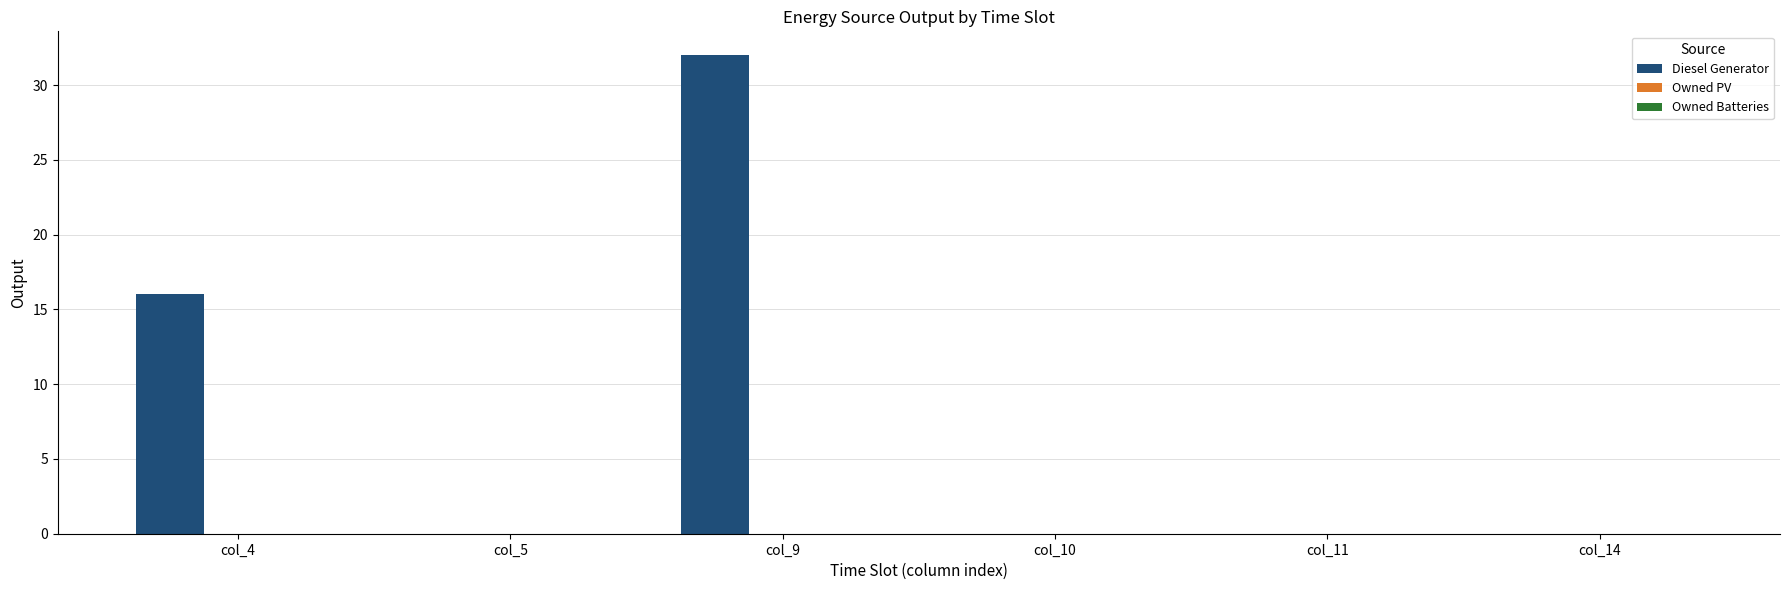

Are the bars horizontal?

No